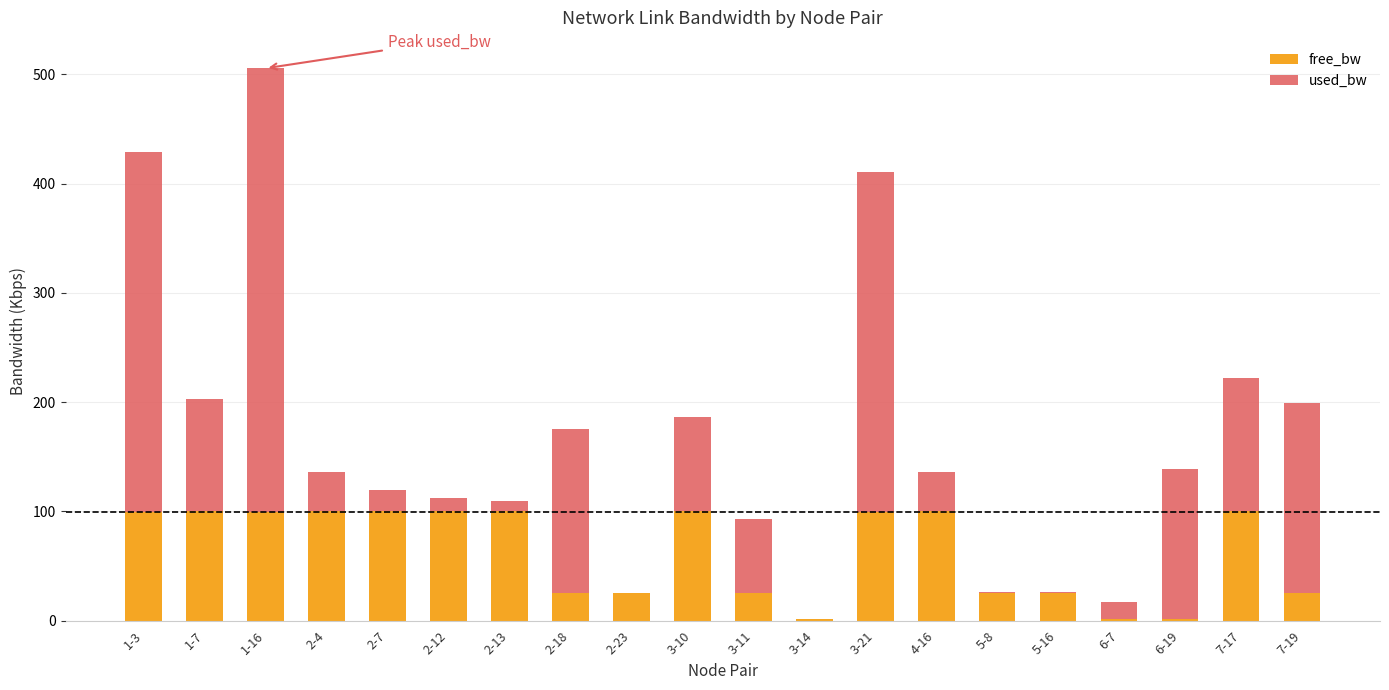

What is the total value across all series at 1-3?

428.8